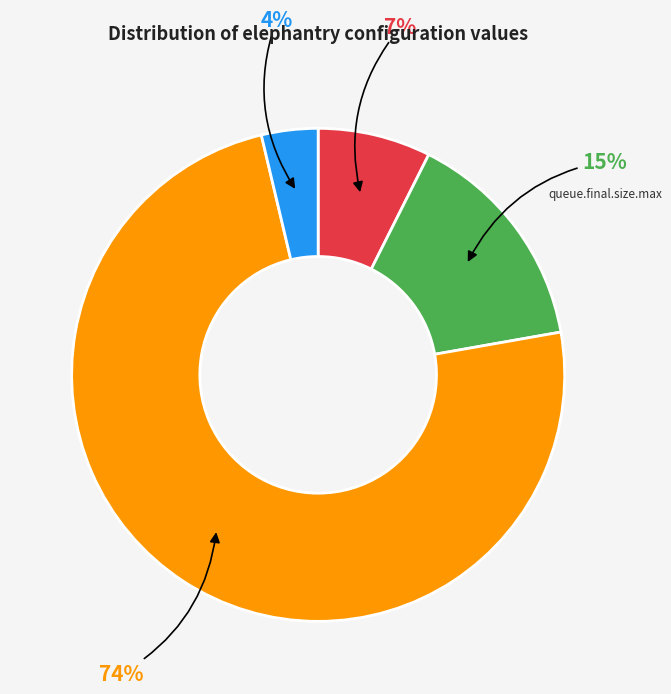

Which has a higher value, running.size.max or priority.scale?

priority.scale